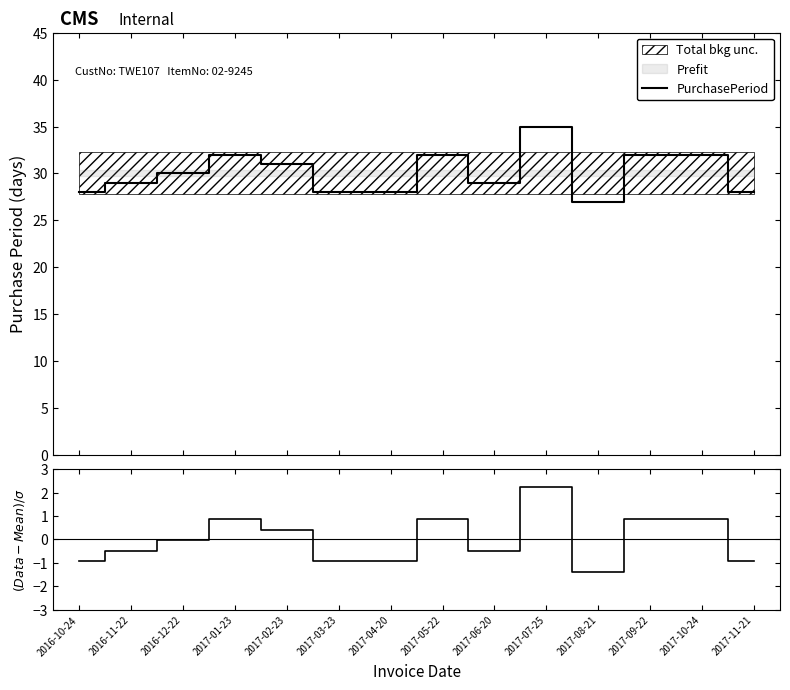

Reading right to left, extract all data points from this chart.

PurchasePeriod: 2017-11-21=28.0	2017-10-24=32.0	2017-09-22=32.0	2017-08-21=27.0	2017-07-25=35.0	2017-06-20=29.0	2017-05-22=32.0	2017-04-20=28.0	2017-03-23=28.0	2017-02-23=31.0	2017-01-23=32.0	2016-12-22=30.0	2016-11-22=29.0	2016-10-24=28.0
(Data-Mean)/σ: 2017-11-21=-0.9	2017-10-24=0.9	2017-09-22=0.9	2017-08-21=-1.4	2017-07-25=2.2	2017-06-20=-0.5	2017-05-22=0.9	2017-04-20=-0.9	2017-03-23=-0.9	2017-02-23=0.4	2017-01-23=0.9	2016-12-22=-0.0	2016-11-22=-0.5	2016-10-24=-0.9